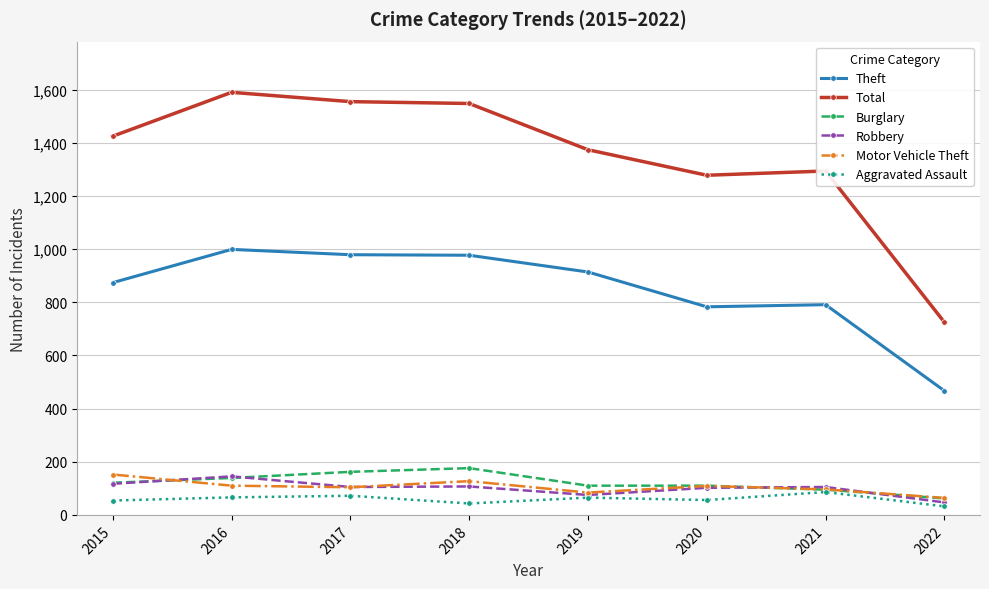

What is the value of the Robbery point at the 2nd from the left?

145